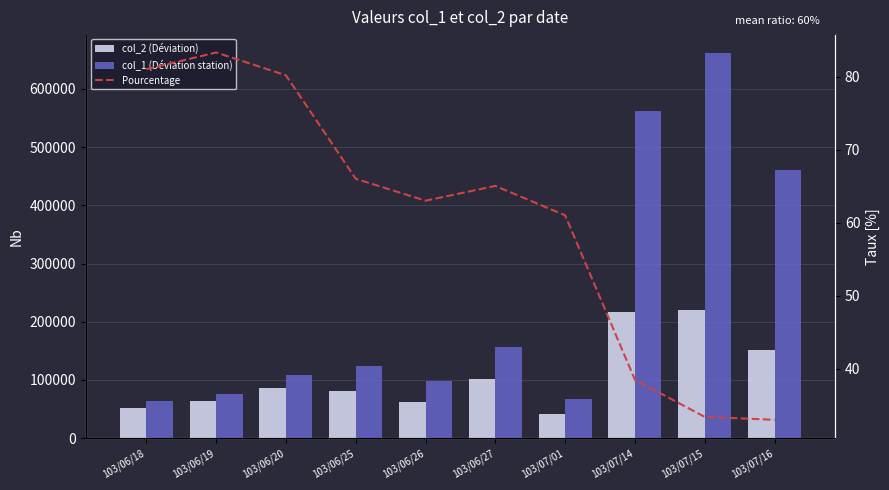

The col_1 (Déviation station) series shows 661000.0 at 103/07/15. True or false?

True